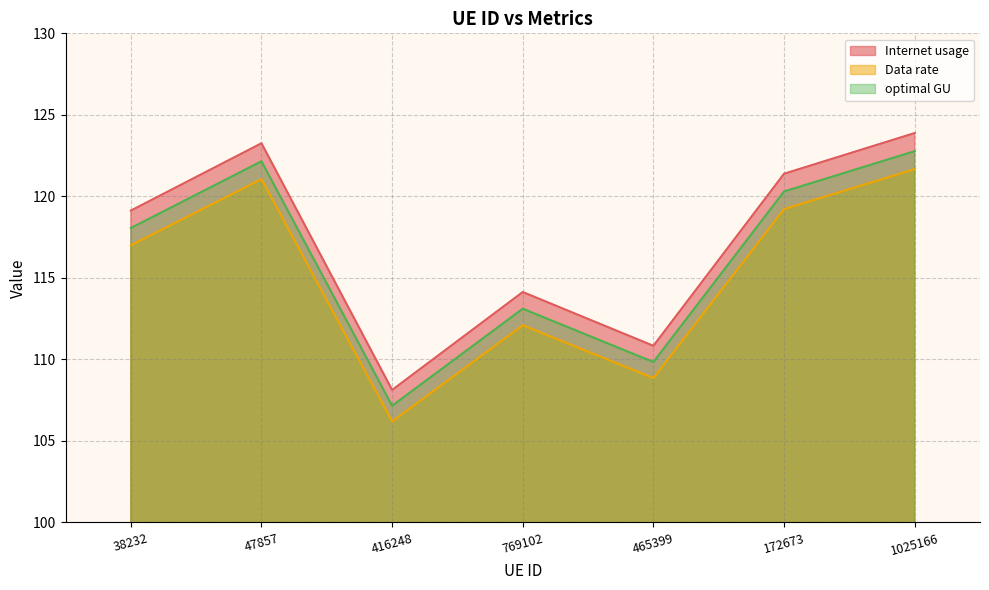

At 769102, list the series in order from smallest to largest.

Data rate, optimal GU, Internet usage